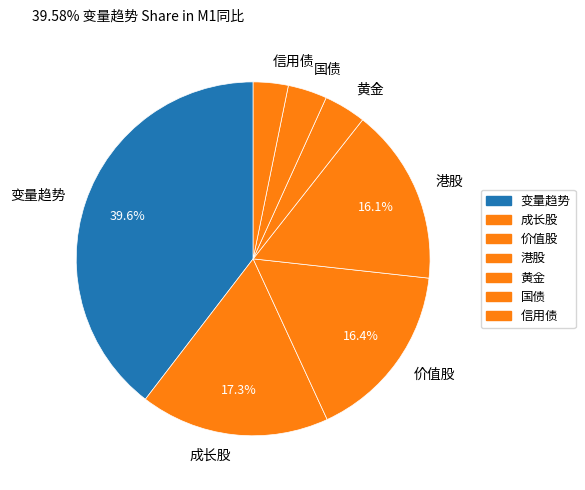

True or false: 国债 accounts for 11% of the total.

False